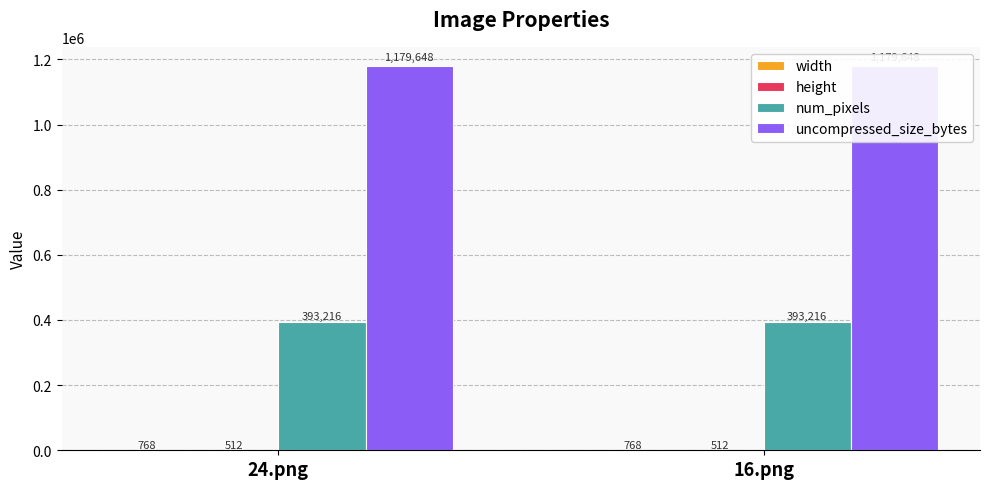

At which category does the chart reach its peak across all series?

24.png